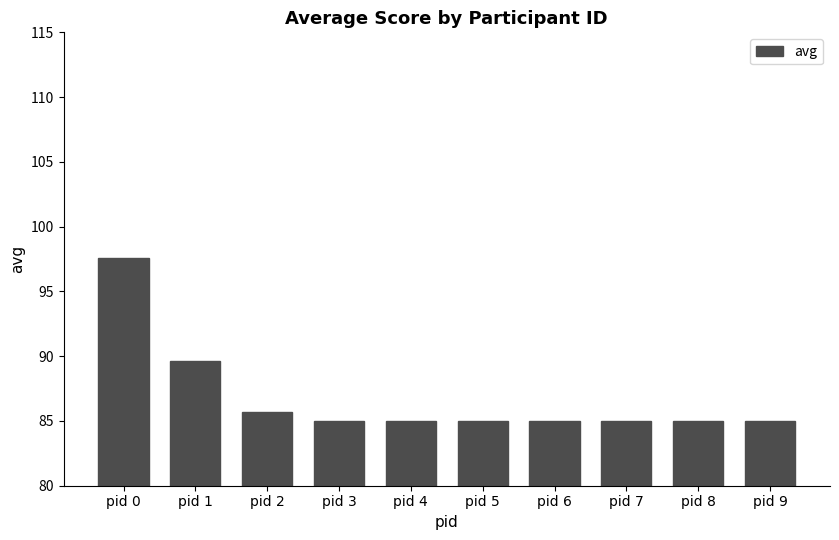

Reading left to right, what are all the values shown in this chart?

pid 0=97.6	pid 1=89.6	pid 2=85.7	pid 3=85.0	pid 4=85.0	pid 5=85.0	pid 6=85.0	pid 7=85.0	pid 8=85.0	pid 9=85.0